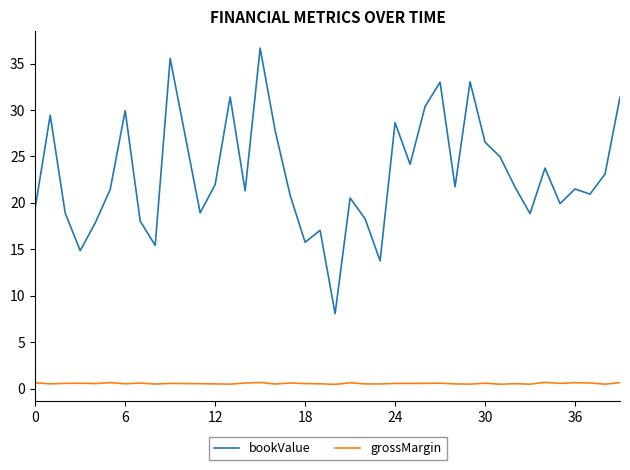

Which series has the largest range (max minus min)?

bookValue